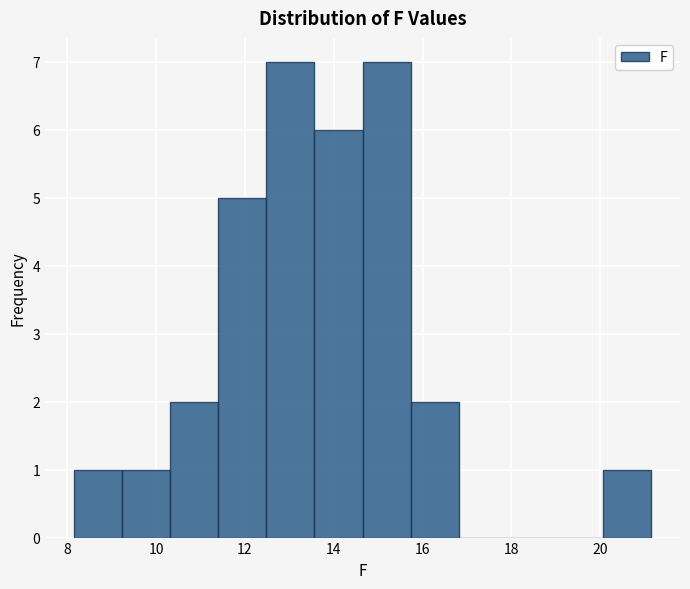

Reading left to right, transcribe this chart: for each bar, give the range it covers on the x-axis and its height. Neither the bar edges nor the heights are printed on the chart, so give them approximately, as read against the axes.

8.2 to 9.2: 1
9.2 to 10.4: 1
10.4 to 11.4: 2
11.4 to 12.4: 5
12.4 to 13.6: 7
13.6 to 14.6: 6
14.6 to 15.8: 7
15.8 to 16.8: 2
16.8 to 18.0: 0
18.0 to 19.0: 0
19.0 to 20.0: 0
20.0 to 21.2: 1